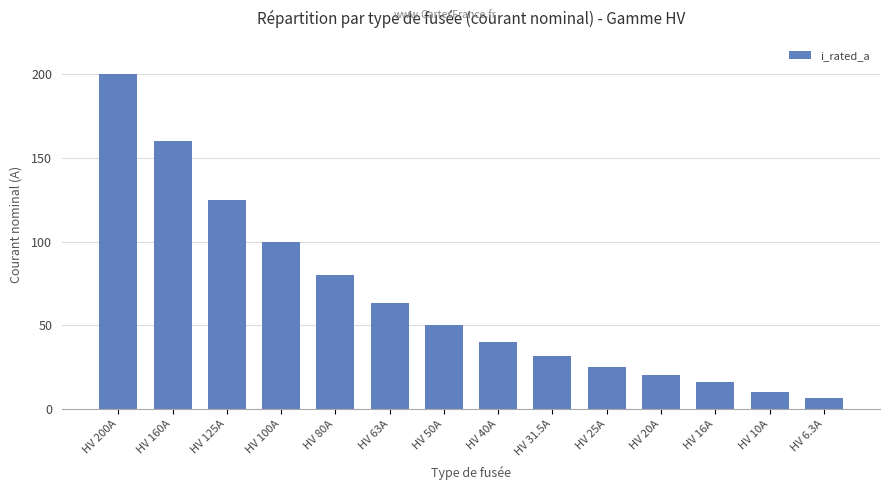

What is the greatest value displayed?

200.0